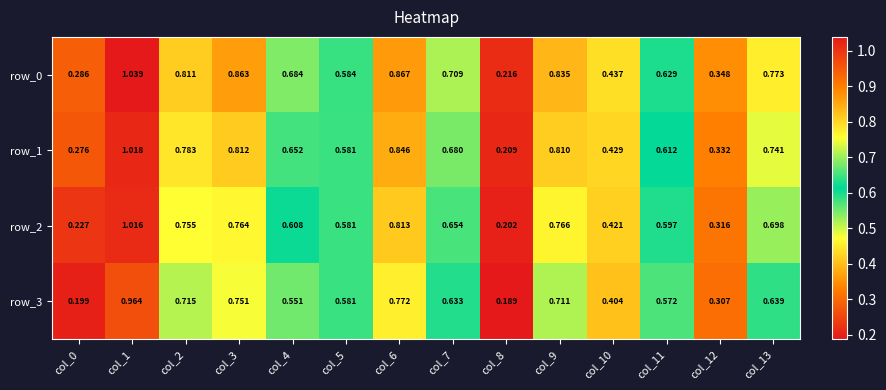

What is the spread (max minus min) of values at col_0?

0.1